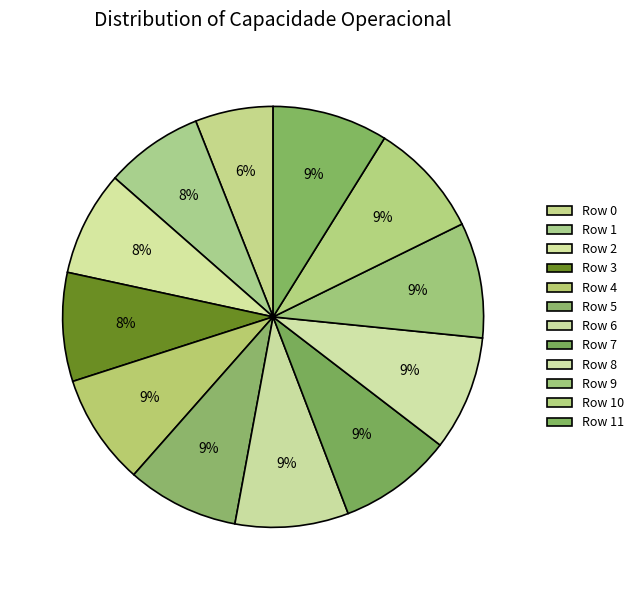

How many segments does this pie chart have?

12